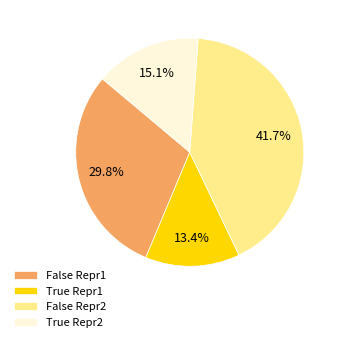

What percentage is NOT represented by True Repr1?

86.6%